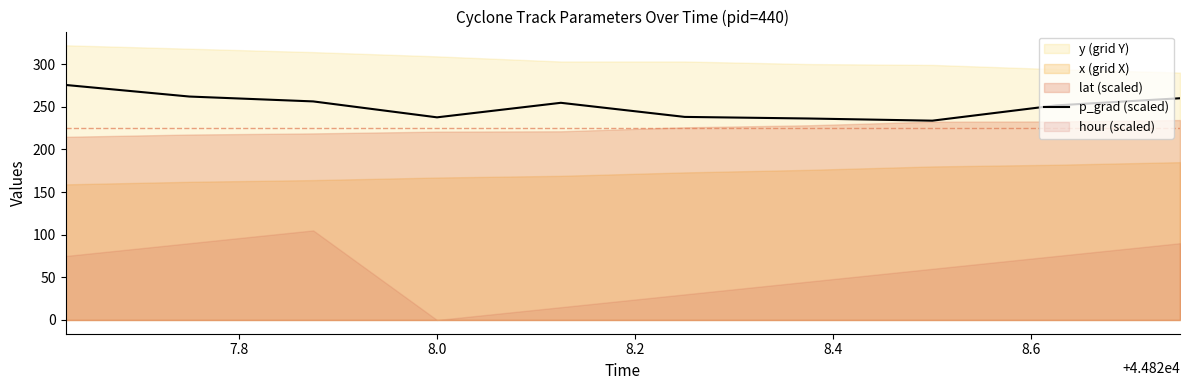

What is the minimum value for p_grad (scaled)?

233.6